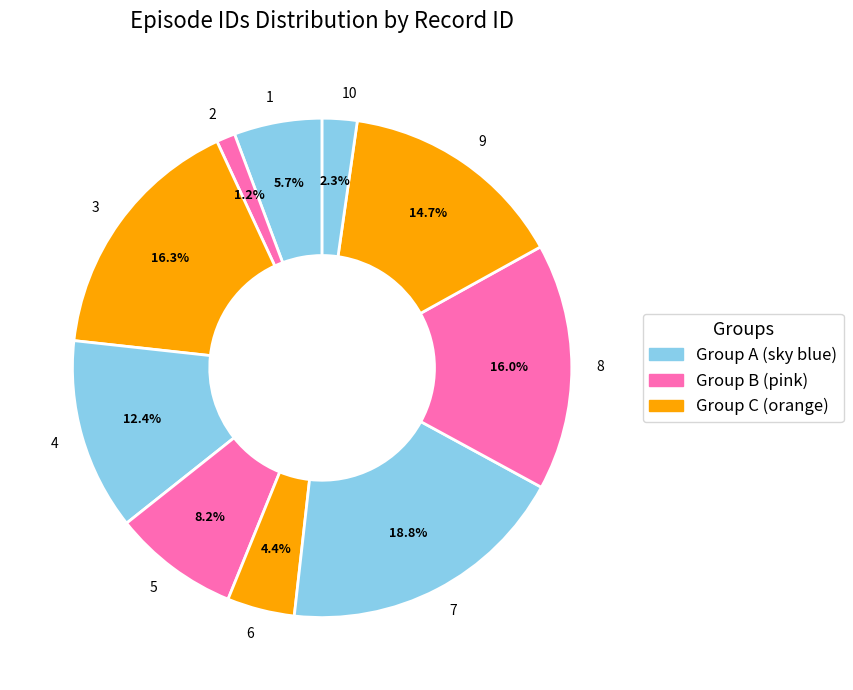

How many segments does this pie chart have?

10